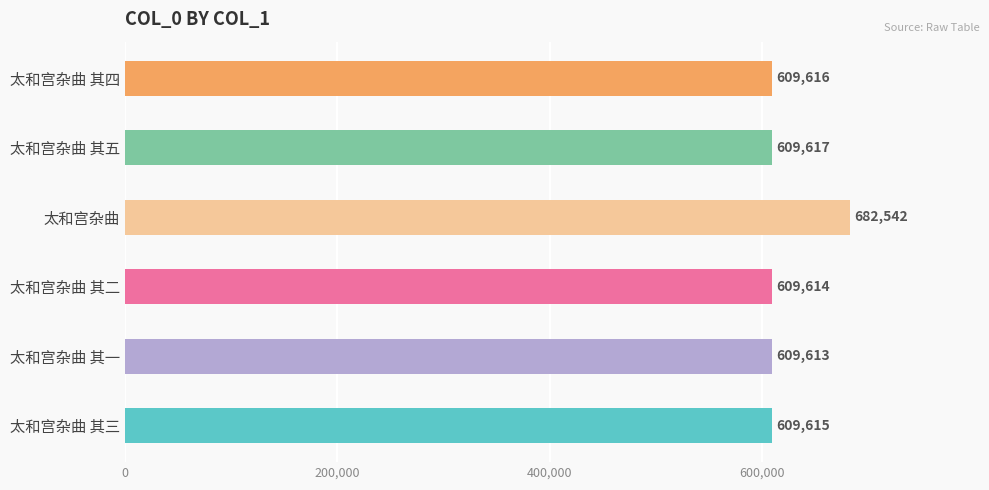

At which label is the value closest to 646077?

太和宫杂曲 其五